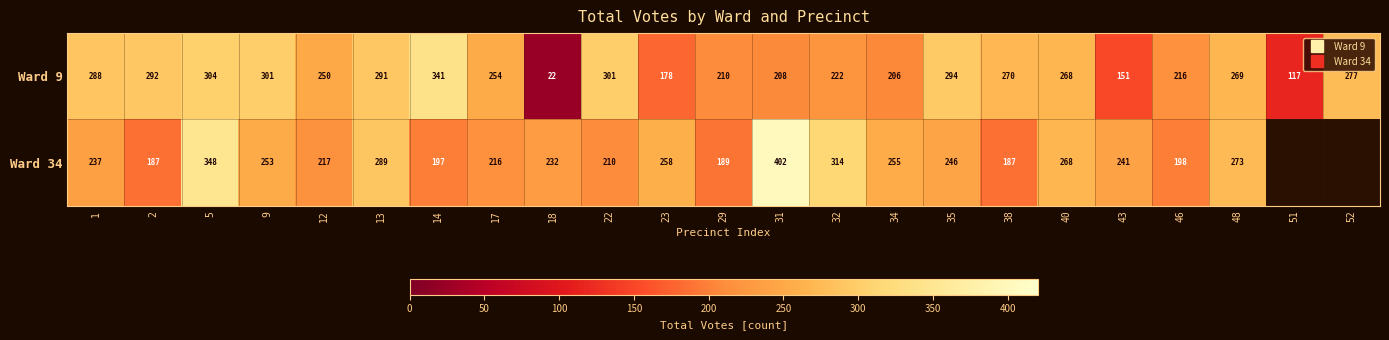

Which series has the largest total across all categories?

Ward 9